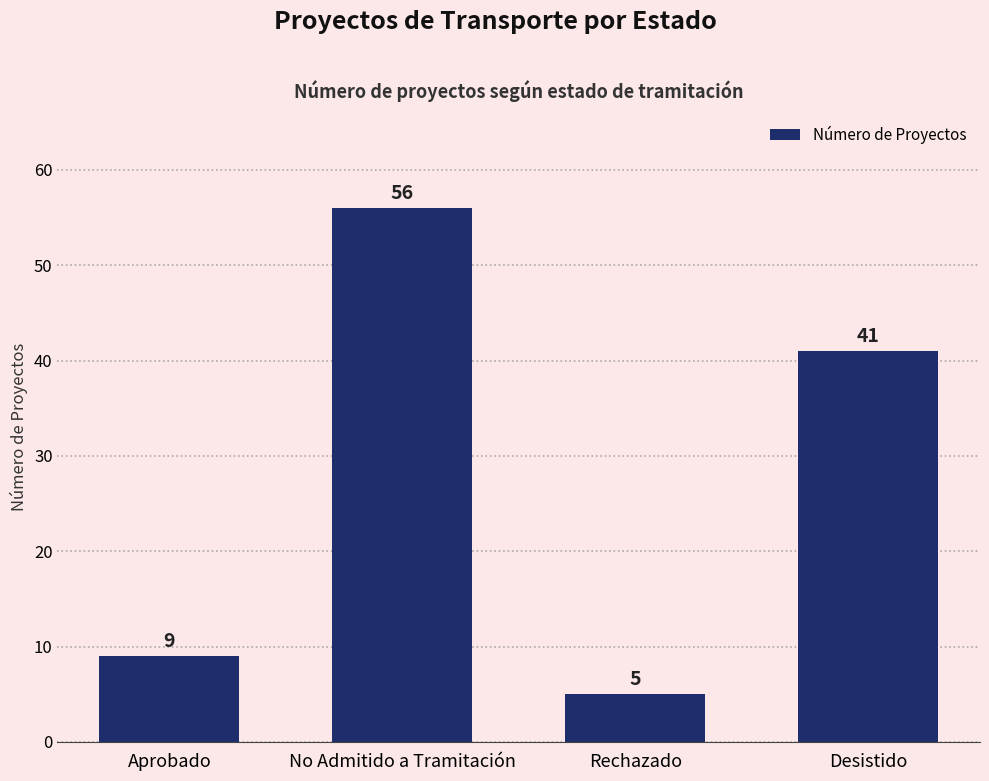

What is the difference between the maximum and minimum values?

51